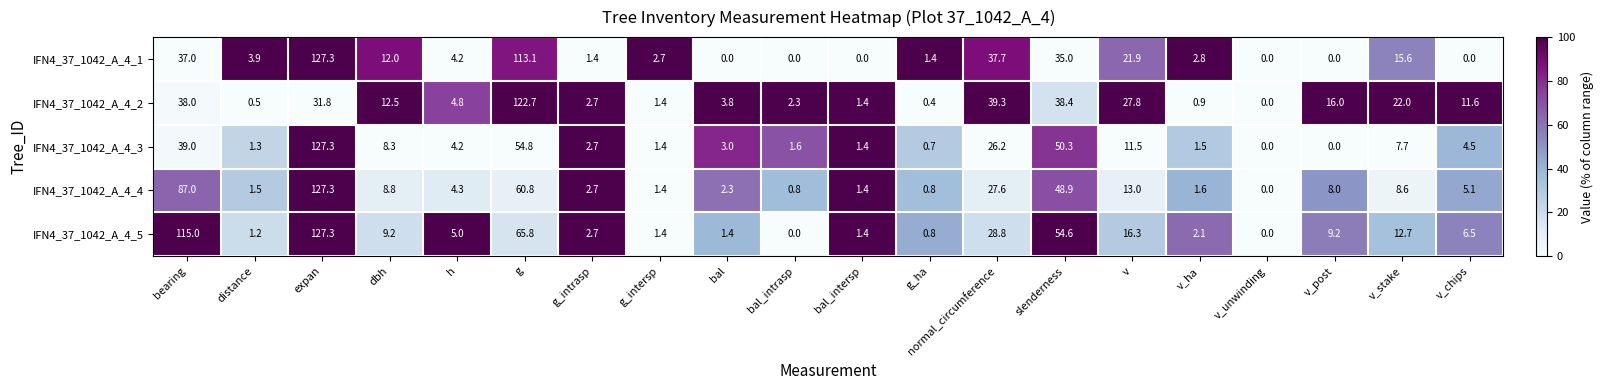

At how many categories does at least one series exceed 29?

5